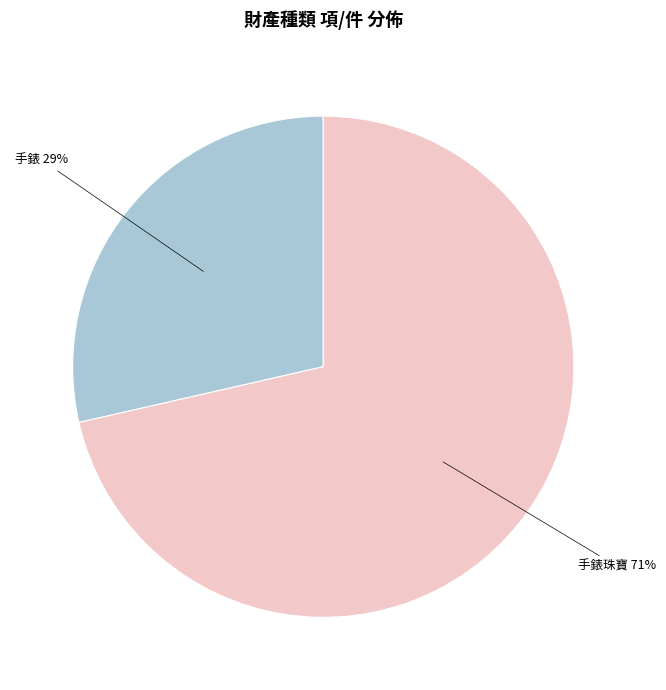

To the nearest percent, what is the average slice percentage?

50%